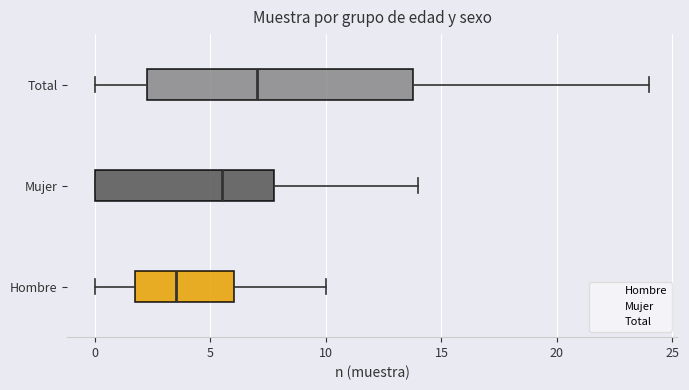

Reading bottom to top, read every box against the x-axis: the position of its median line, the range the box covers, and the ends of its whiskers. The values are not printed on the chart, so give them approximately, as read against the axis.

Hombre: median 3.5, box 2.0 to 6.0, whiskers 0.0 to 10.0
Mujer: median 5.5, box 0.0 to 8.0, whiskers 0.0 to 14.0
Total: median 7.0, box 2.5 to 14.0, whiskers 0.0 to 24.0